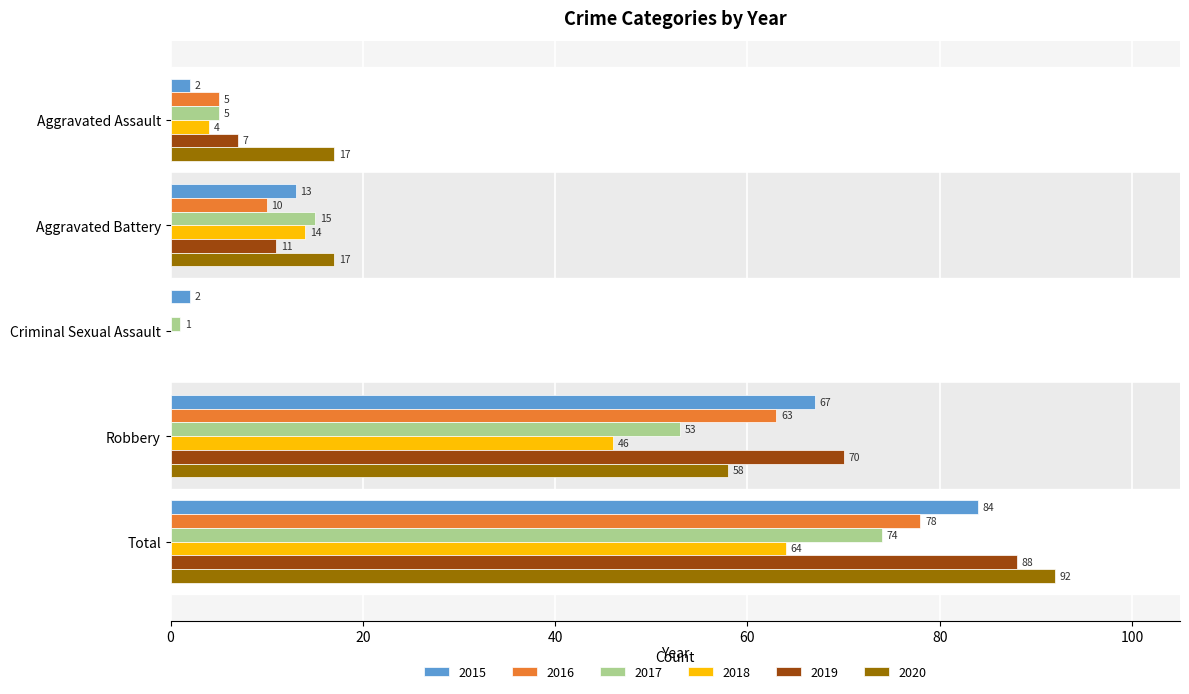

True or false: 2017 has a value of 1 at Criminal Sexual Assault.

True